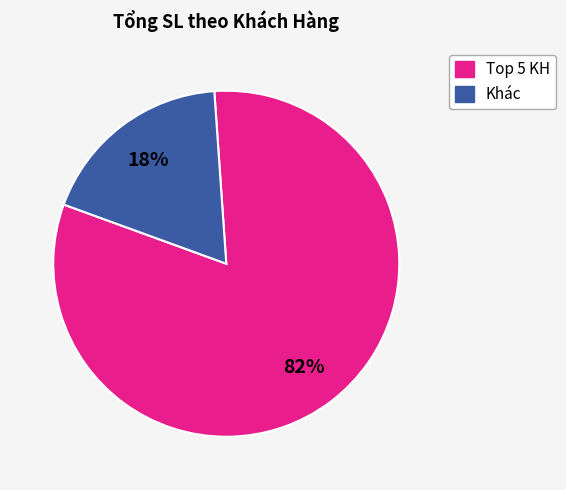

To the nearest percent, what is the average slice percentage?

50%